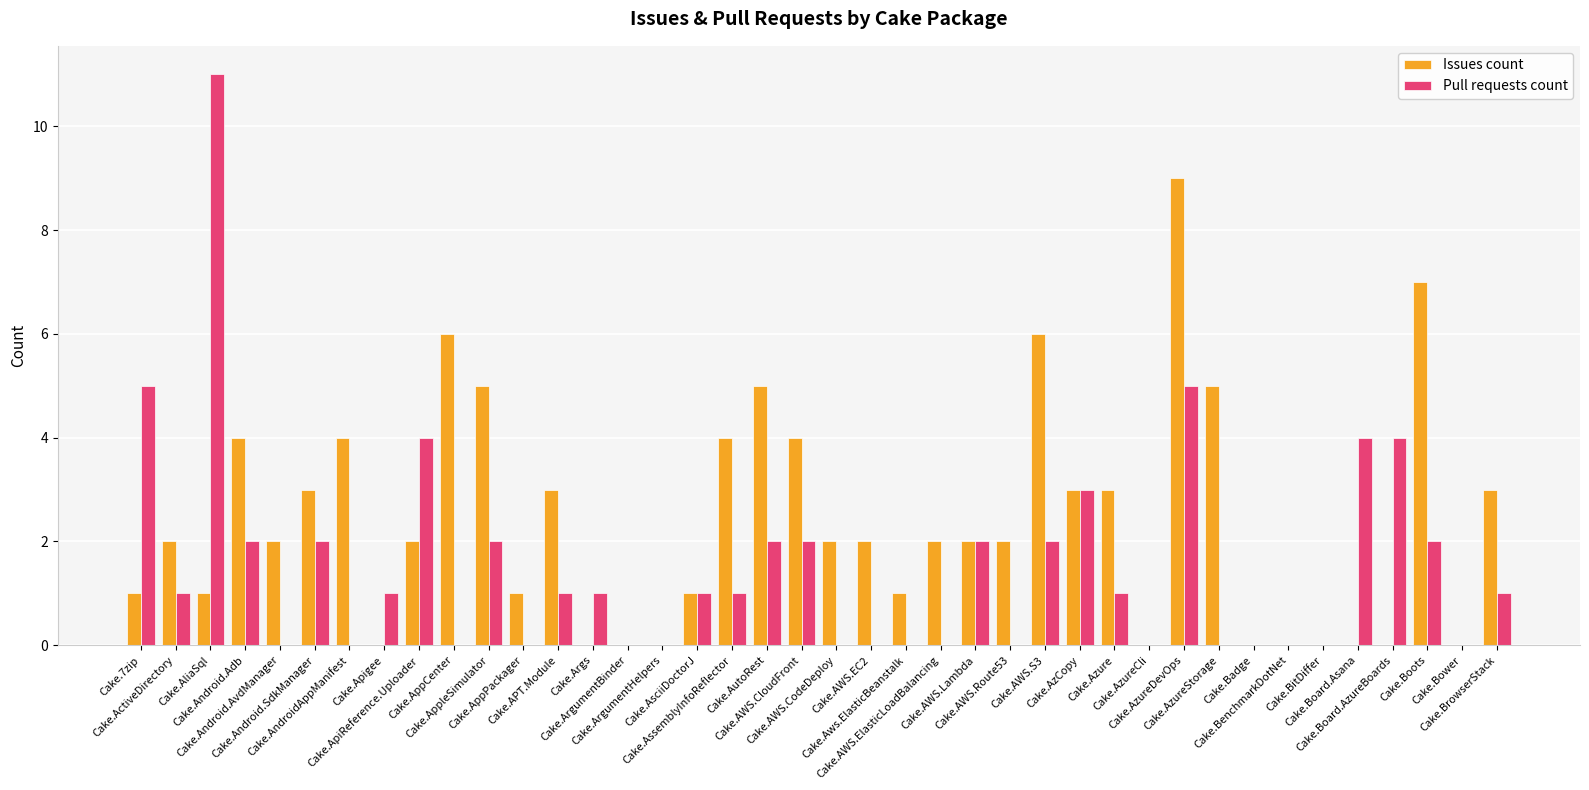

Are the bars horizontal?

No